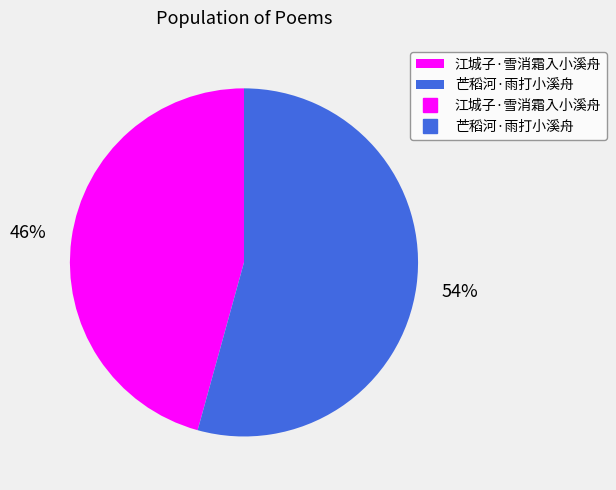

Is there a majority slice in this chart?

Yes